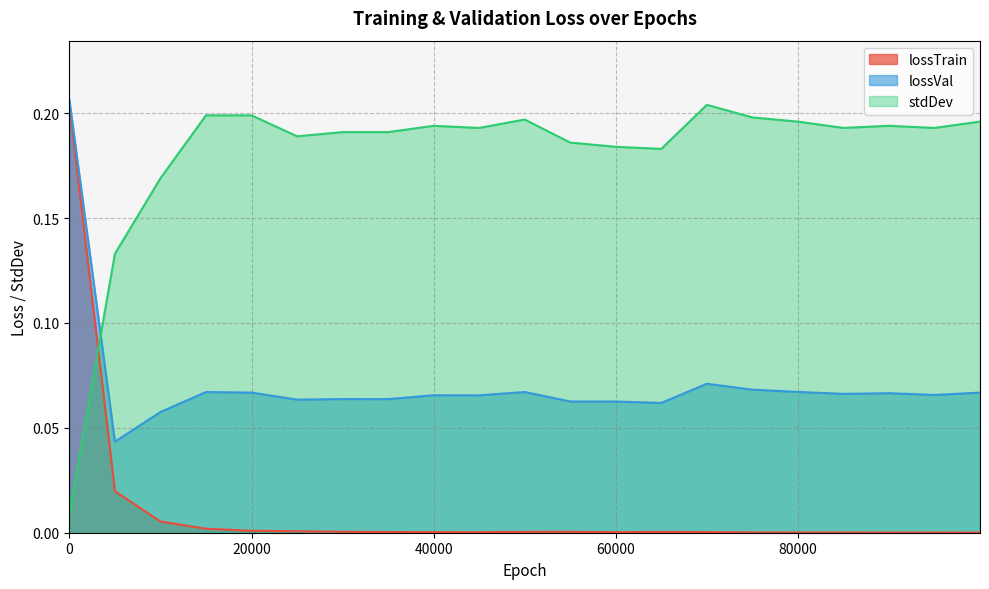

What is the greatest value displayed?

0.2